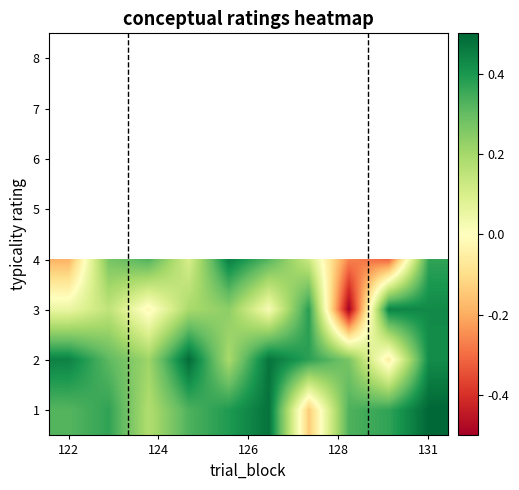

What is the minimum value shown in the chart?

-0.5